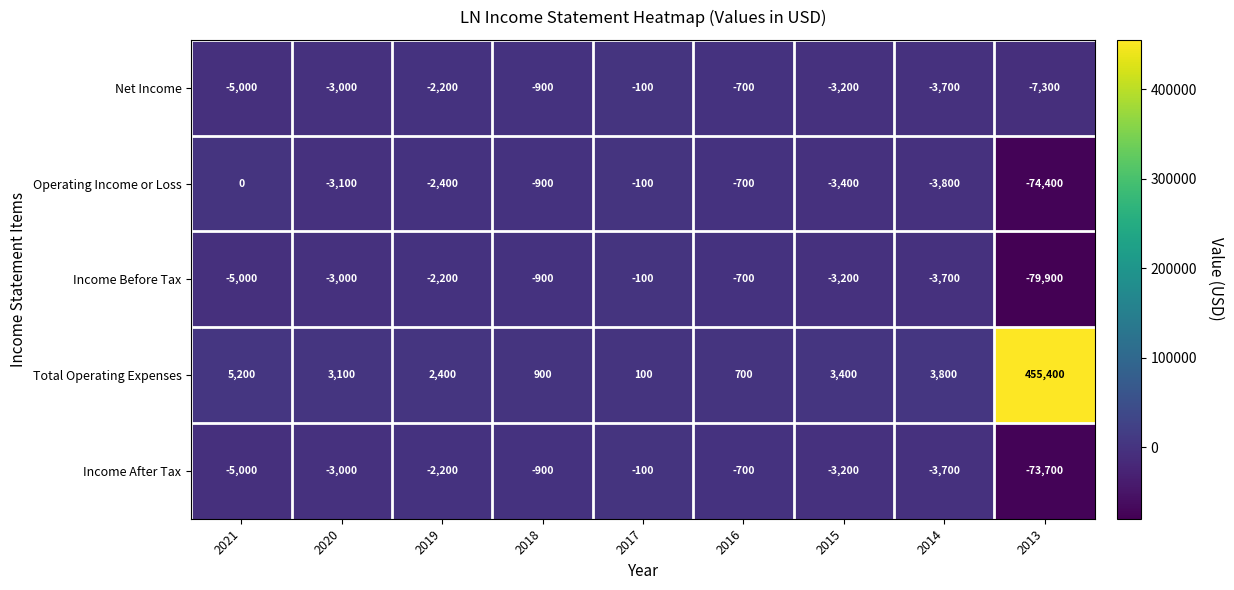

Between 2018 and 2013, which series saw the biggest shift?

Total Operating Expenses